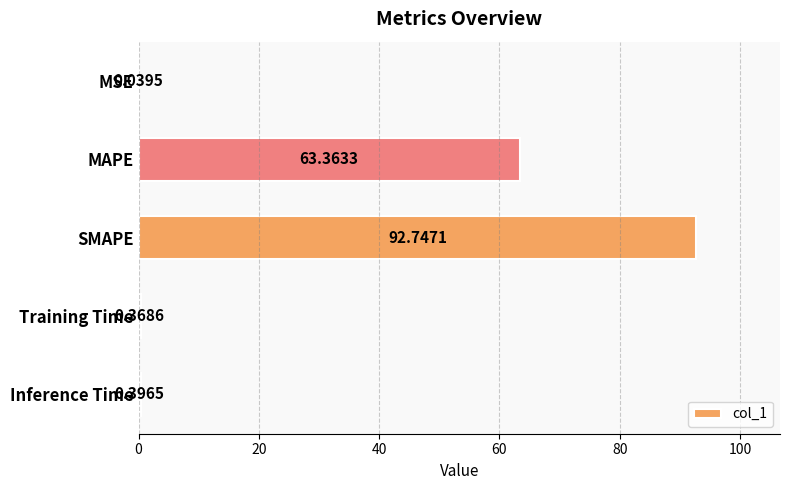

How many categories are shown in the chart?

5